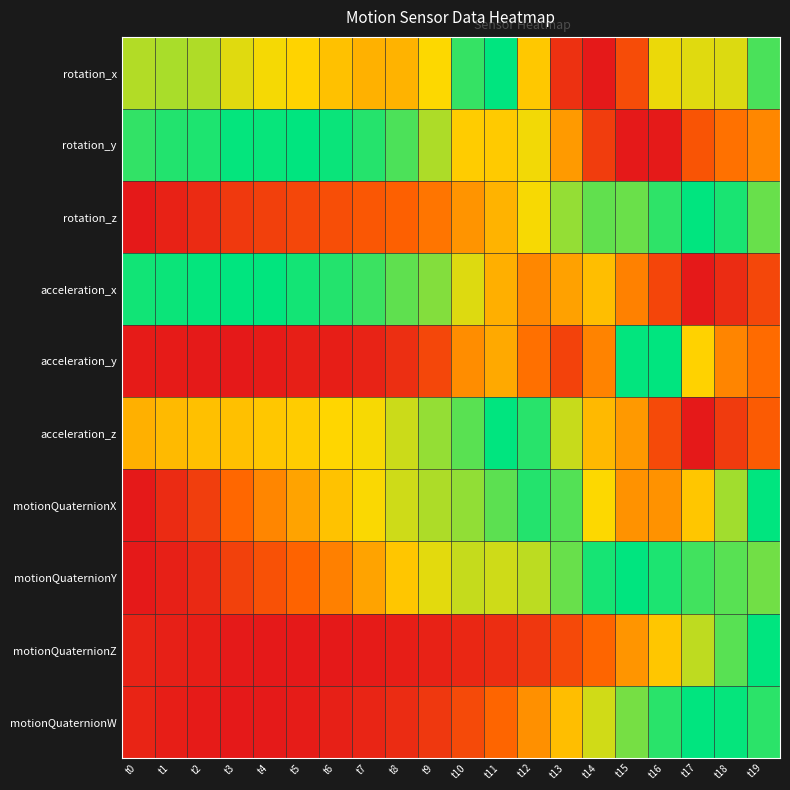

Rank the series at t2 from highest to lowest value.

acceleration_x, rotation_y, rotation_x, acceleration_z, motionQuaternionX, rotation_z, motionQuaternionY, motionQuaternionZ, motionQuaternionW, acceleration_y